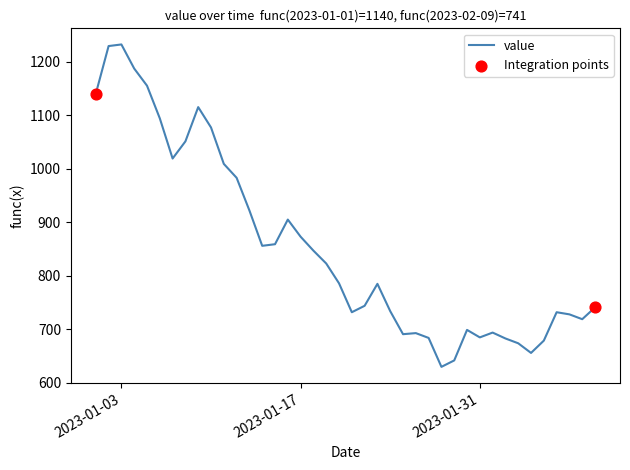

What is the difference between the maximum and minimum values?

602